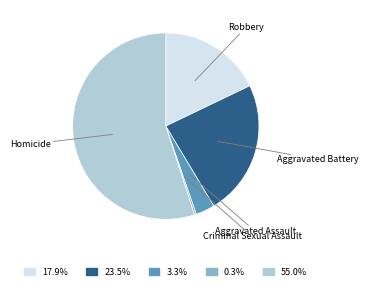

Is there a majority slice in this chart?

Yes